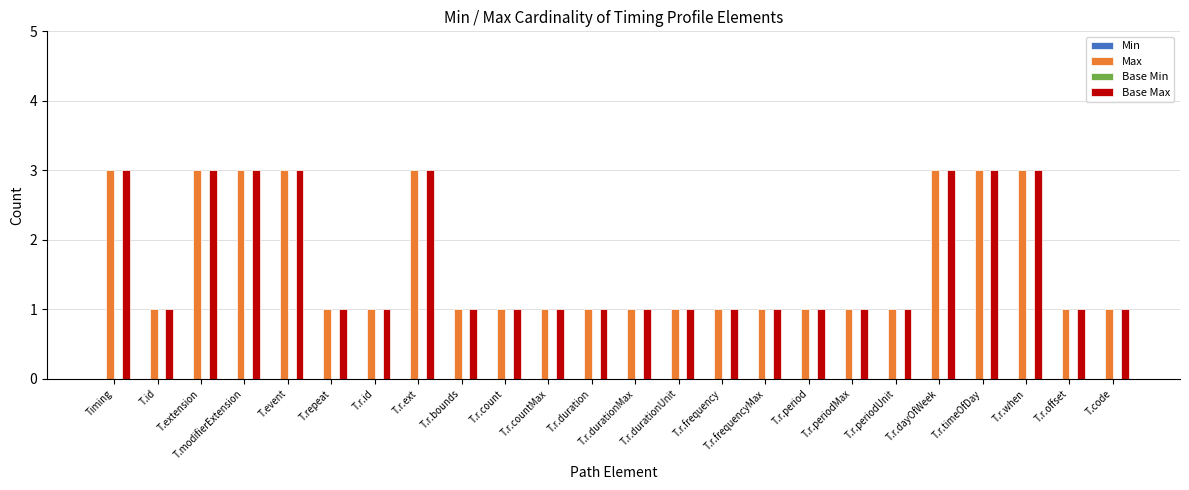

Is the value of Base Max at T.r.count greater than the value of Max at T.modifierExtension?

No